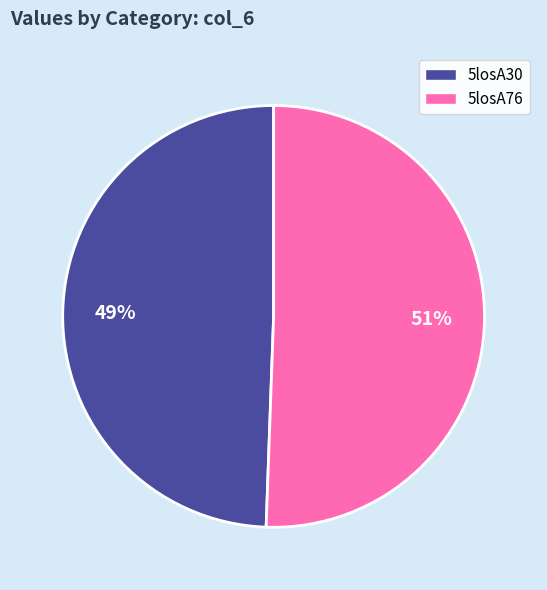

What is the smallest slice in the pie chart?

5losA30